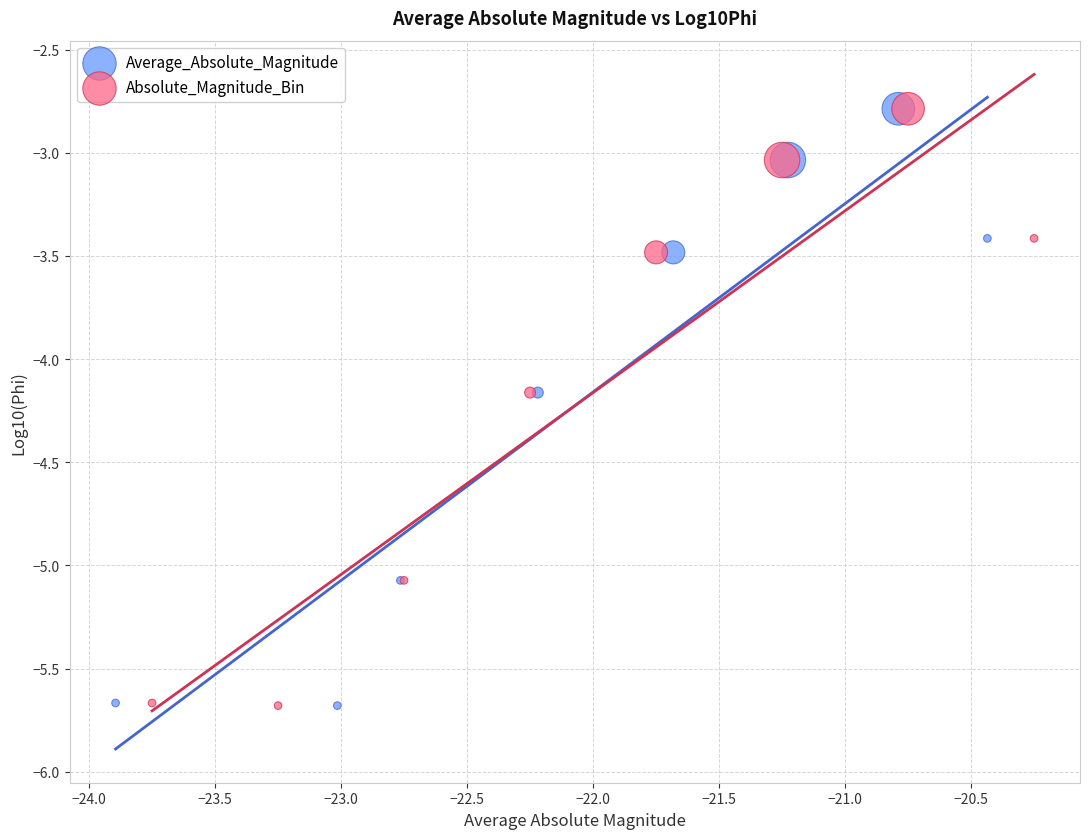

What are all the series names shown in the legend?

Average_Absolute_Magnitude, Absolute_Magnitude_Bin